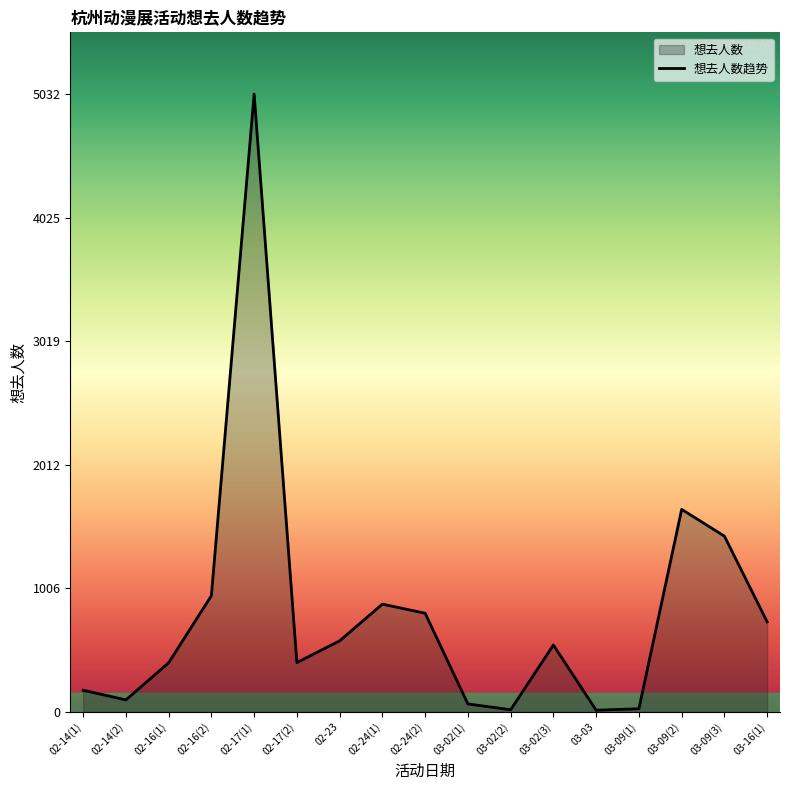

Reading left to right, extract all data points from this chart.

02-14(1)=176	02-14(2)=97	02-16(1)=399	02-16(2)=946	02-17(1)=5032	02-17(2)=401	02-23=578	02-24(1)=877	02-24(2)=803	03-02(1)=64	03-02(2)=17	03-02(3)=544	03-03=13	03-09(1)=25	03-09(2)=1649	03-09(3)=1431	03-16(1)=733